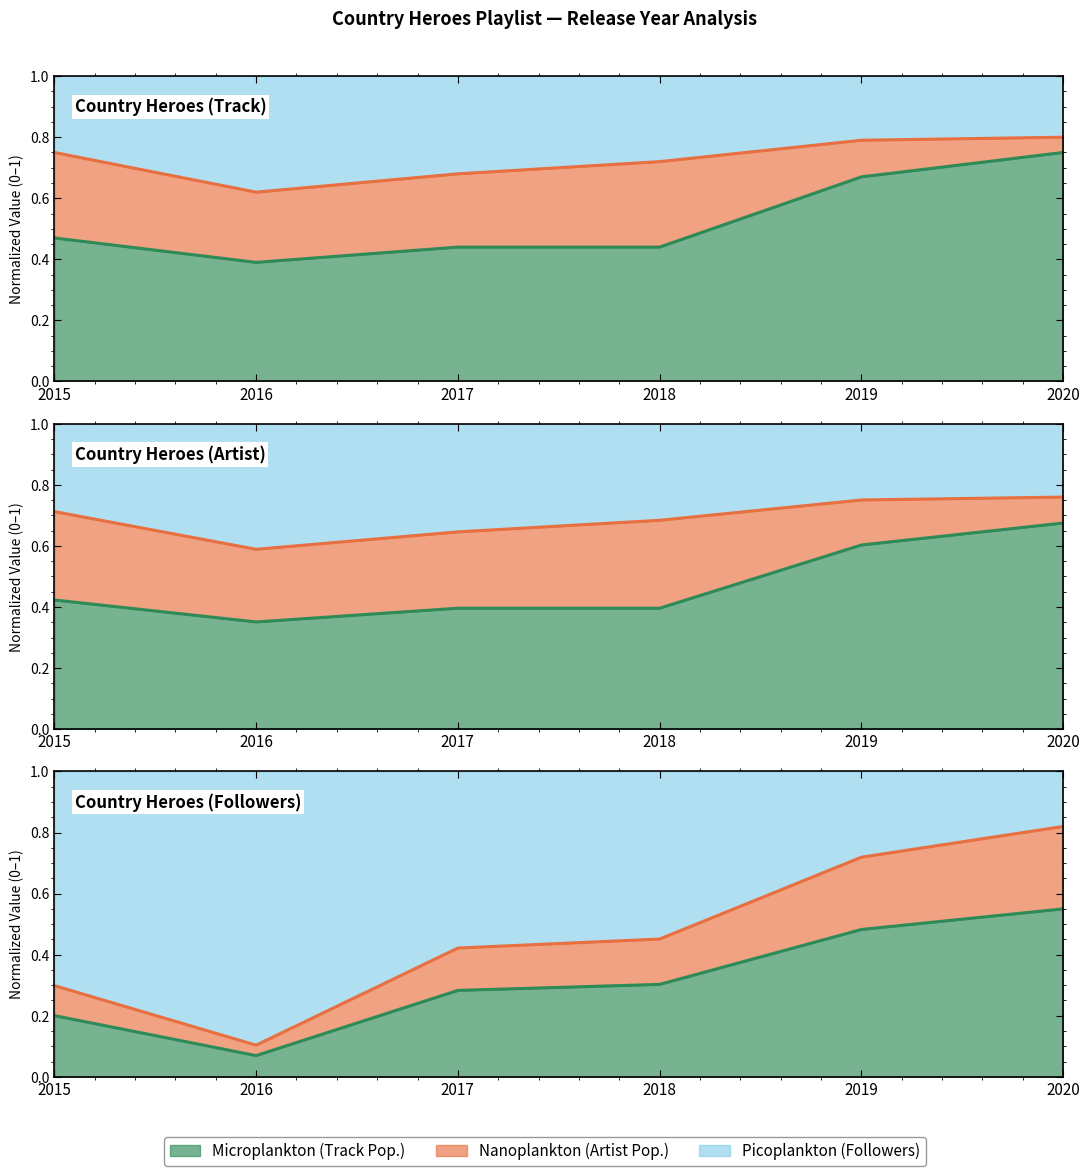

How many series are shown in this chart?

3